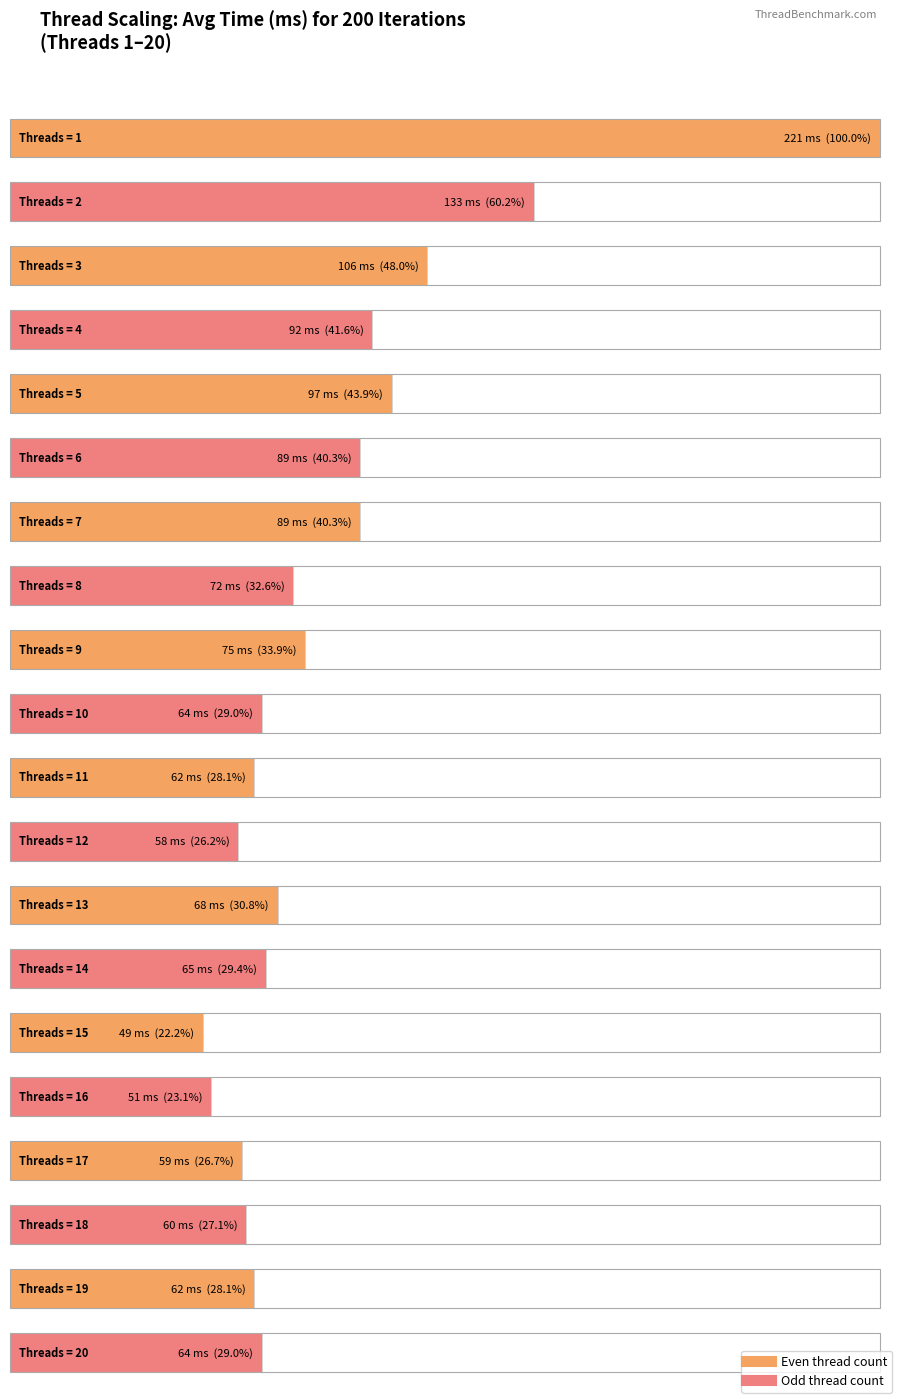

What is the ratio of the value at 19 to the value at 6?

0.7